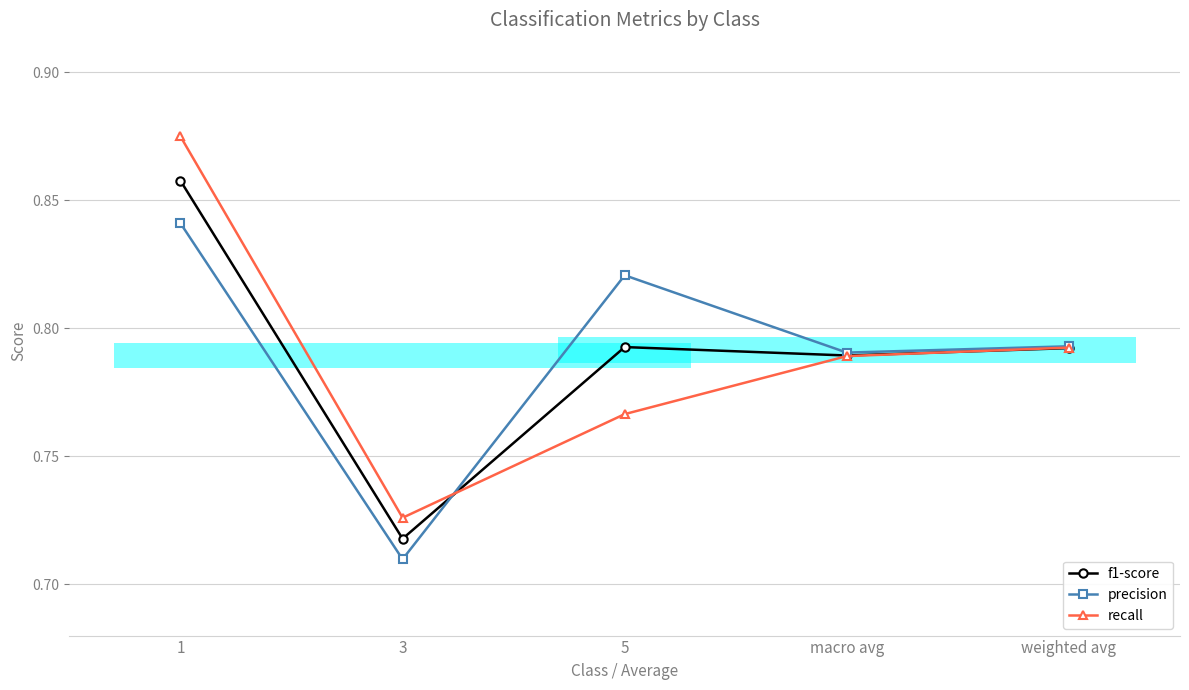

What is the label of the 4th point from the left?

macro avg